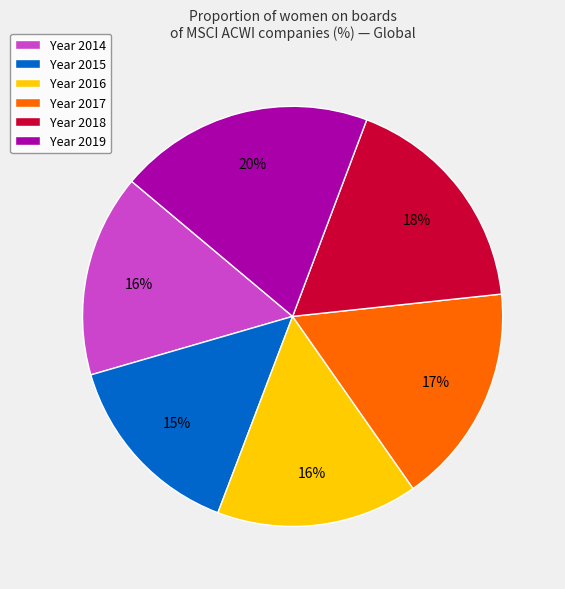

Is there a majority slice in this chart?

No